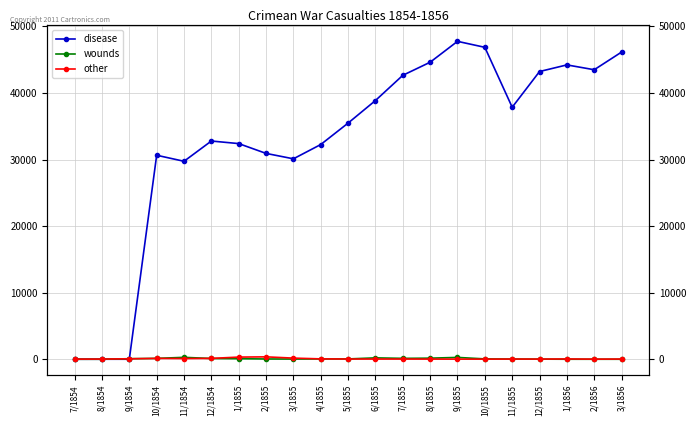

What position from the left is 3/1856?

21